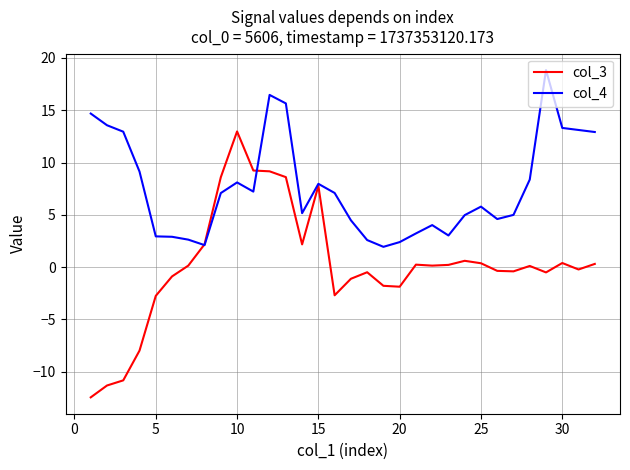

At how many categories does at least one series exceed 0?

32